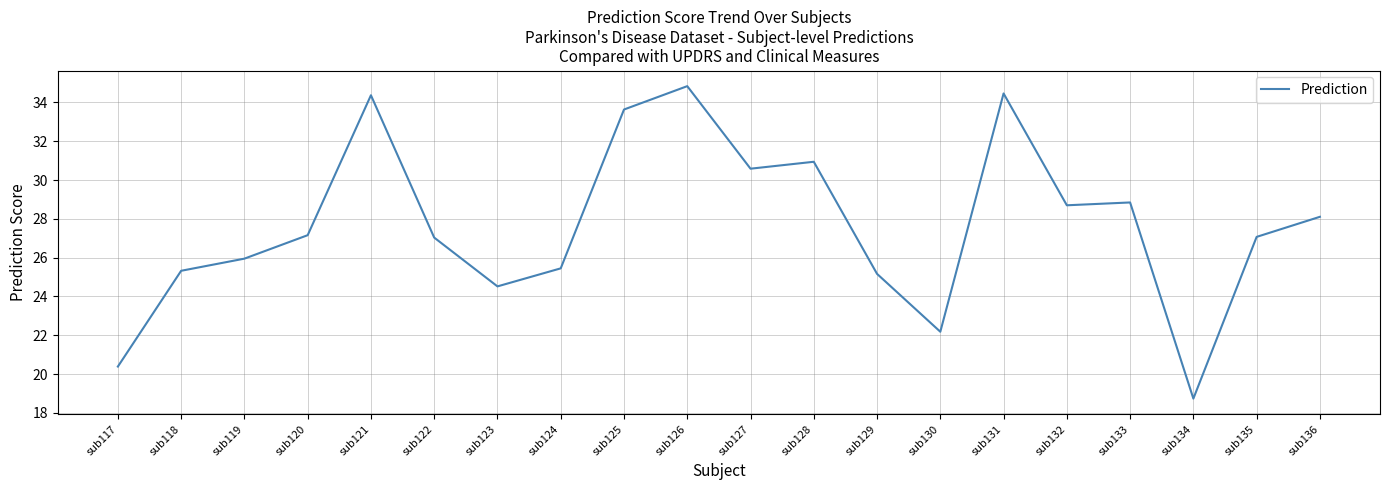

How many lines are shown in the chart?

1